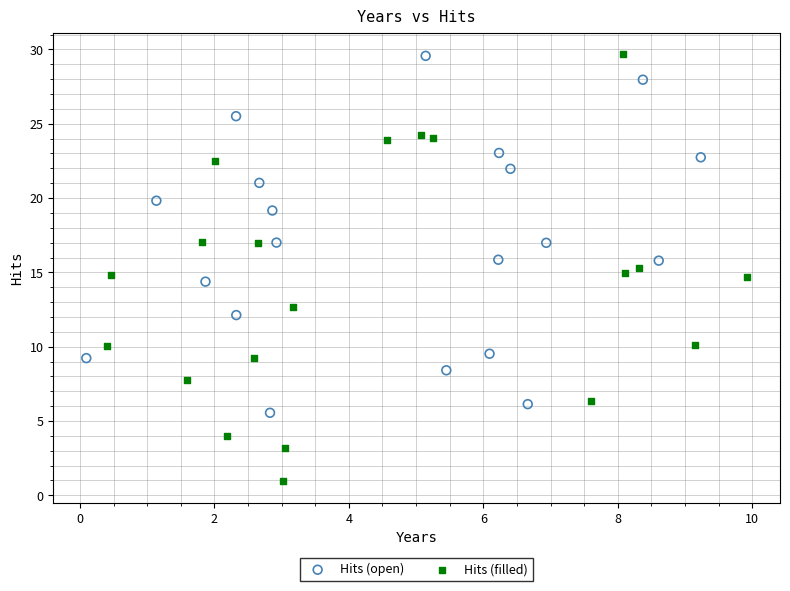

Which series has the largest Y range (max minus min)?

Hits (filled)